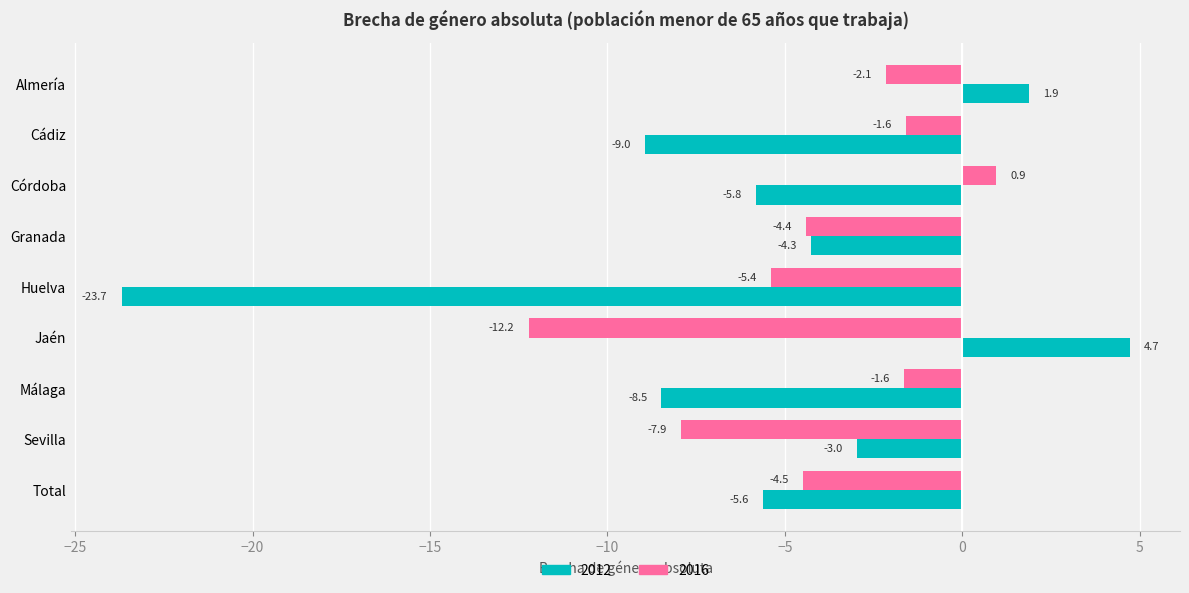

Between Cádiz and Málaga, which series saw the biggest shift?

2012